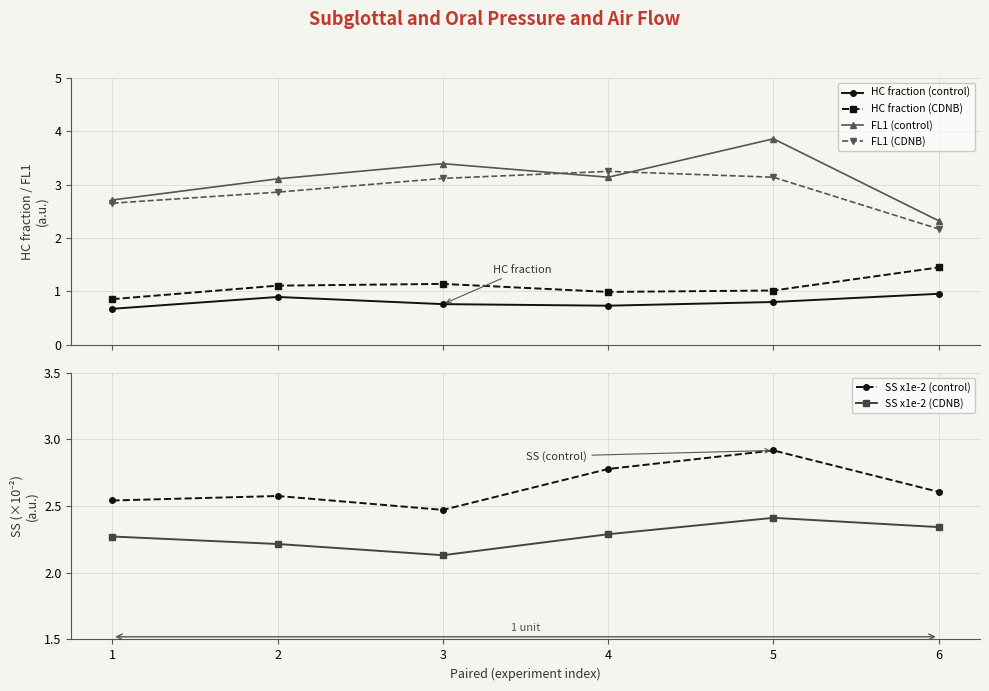

What is the value of the FL1 (CDNB) point at the 3rd from the left?

3.1